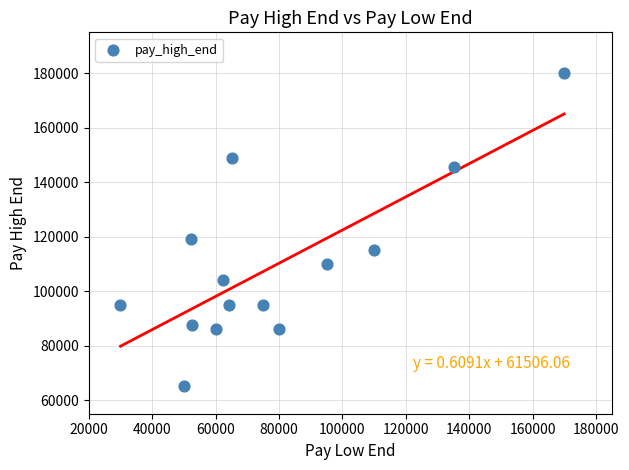

What is the range of X values (max minus min)?

140000